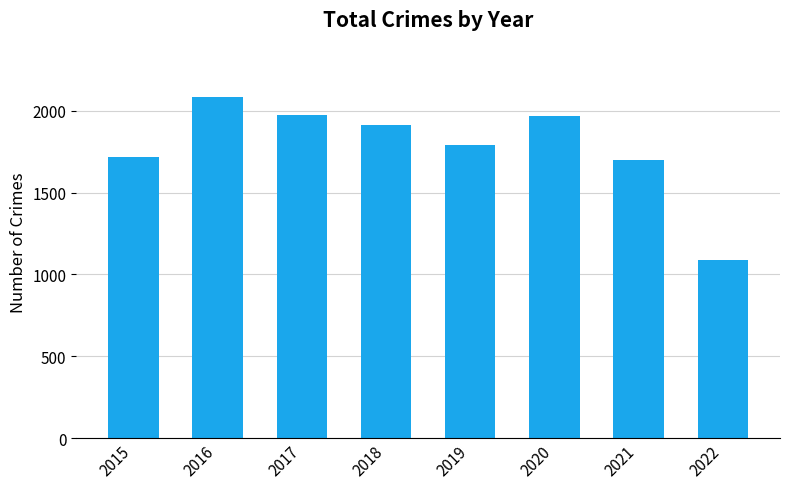

At which category does the chart reach its peak across all series?

2016